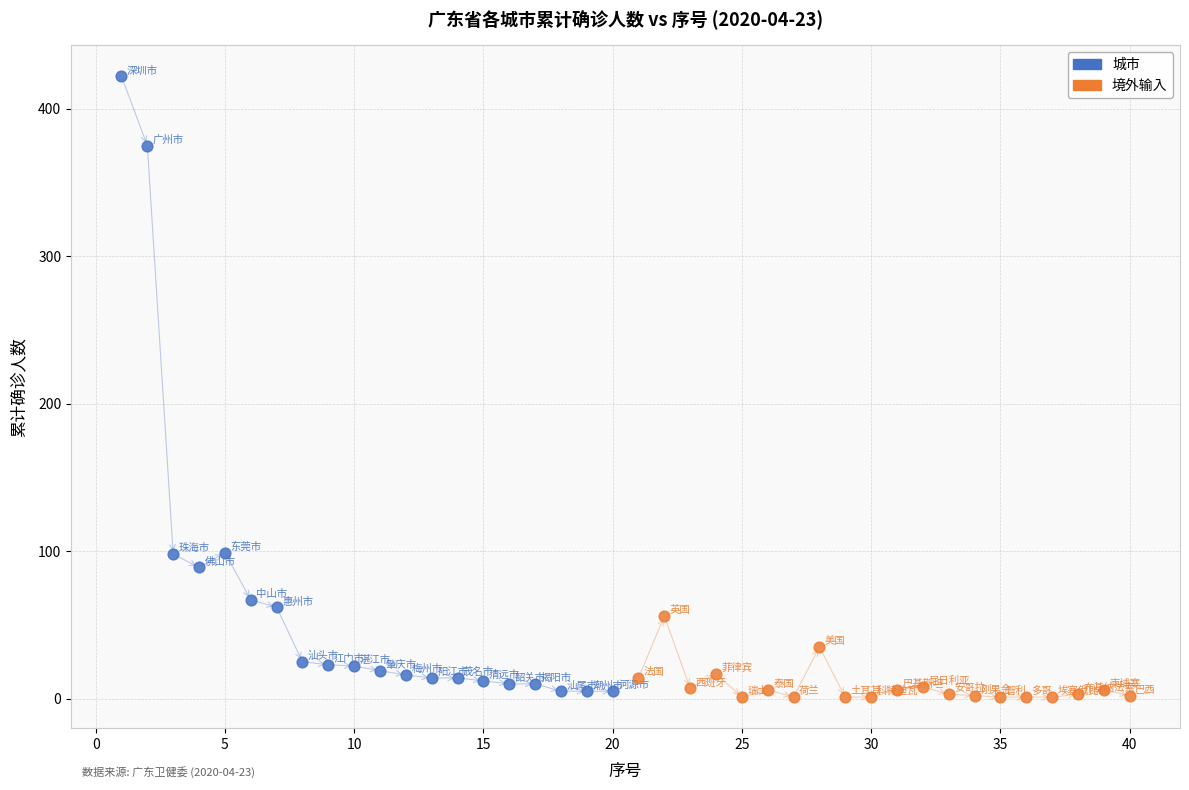

Which series contains the highest Y value?

城市